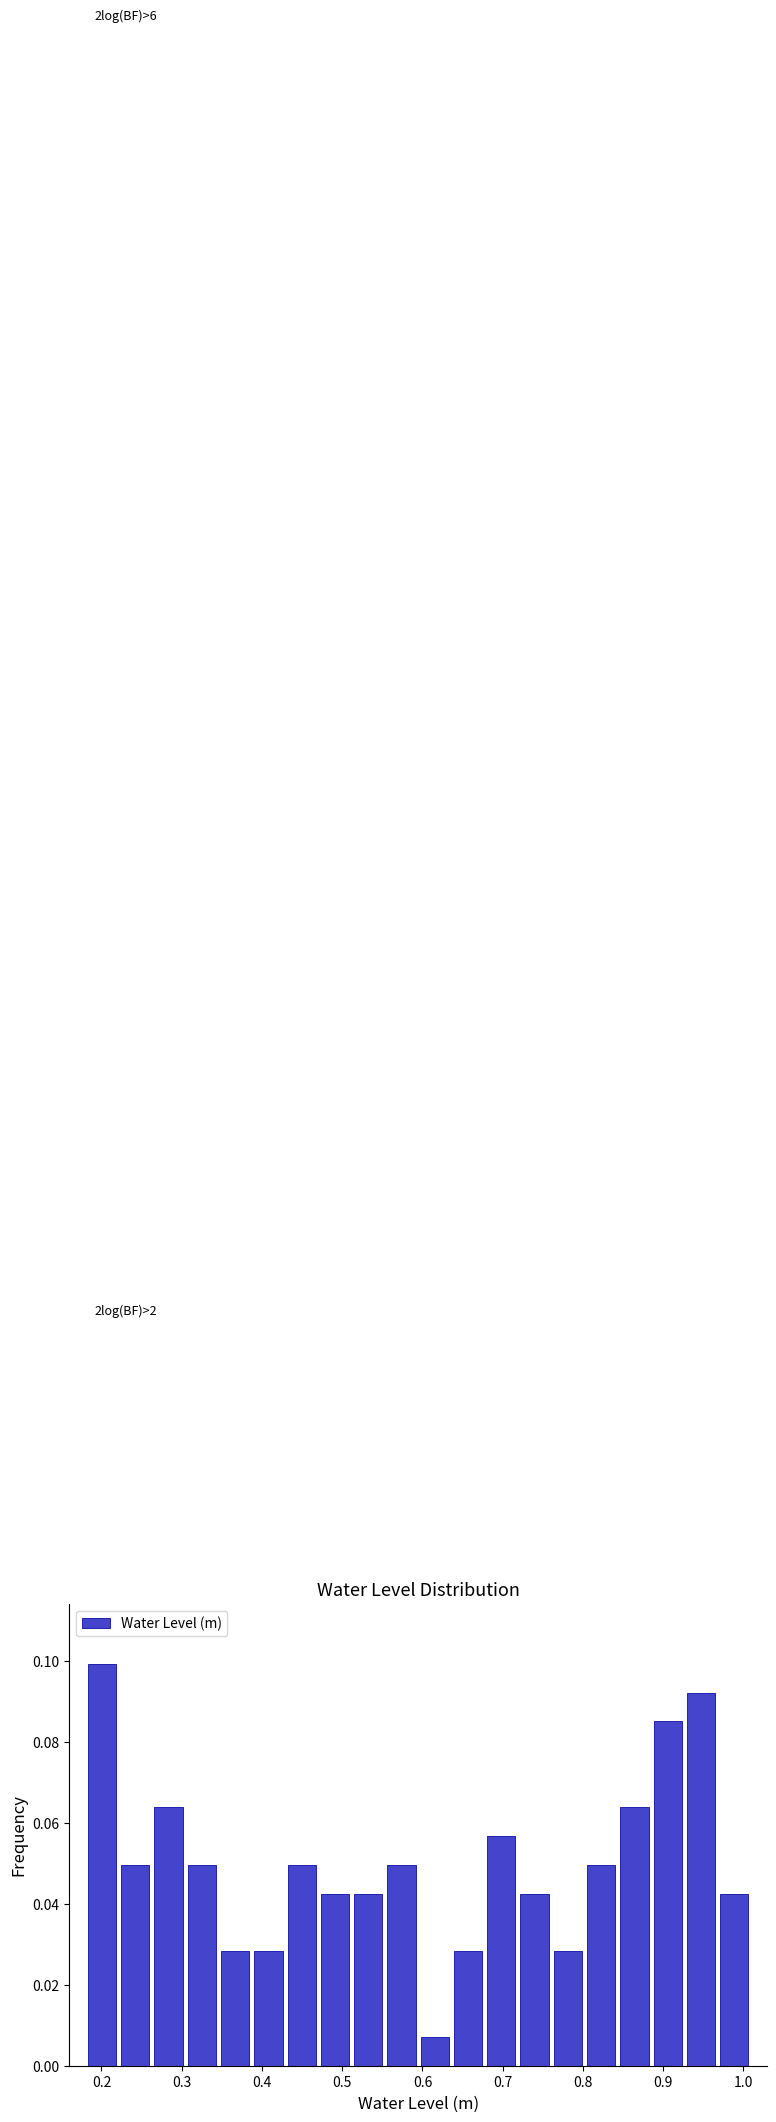

Which range on the x-axis has the tallest bar?

0.18 to 0.22